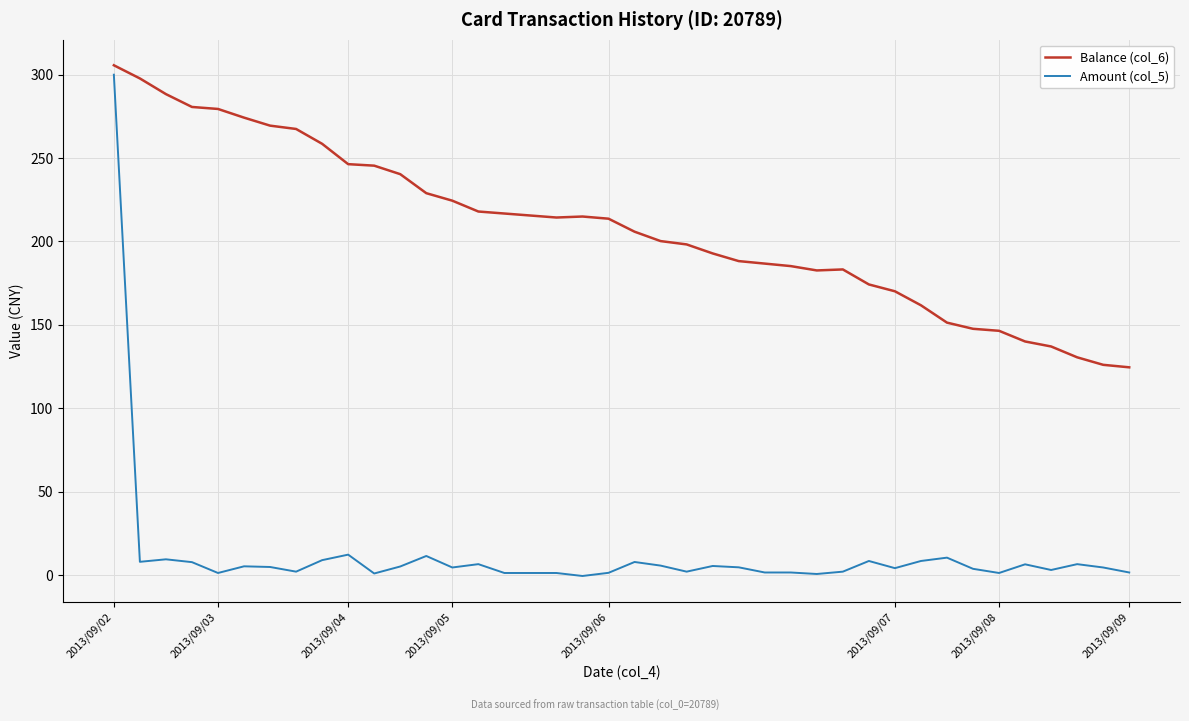

List the series in order of their overall mean, lowest first.

Amount (col_5), Balance (col_6)